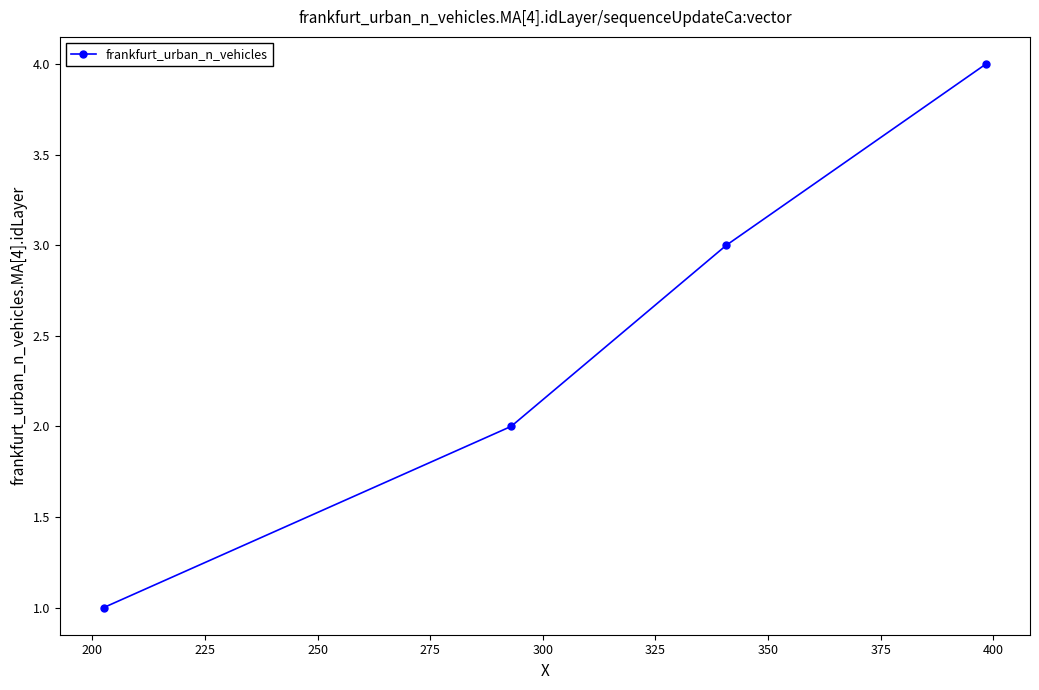

True or false: the data has more than 0 interior local peaks.

False